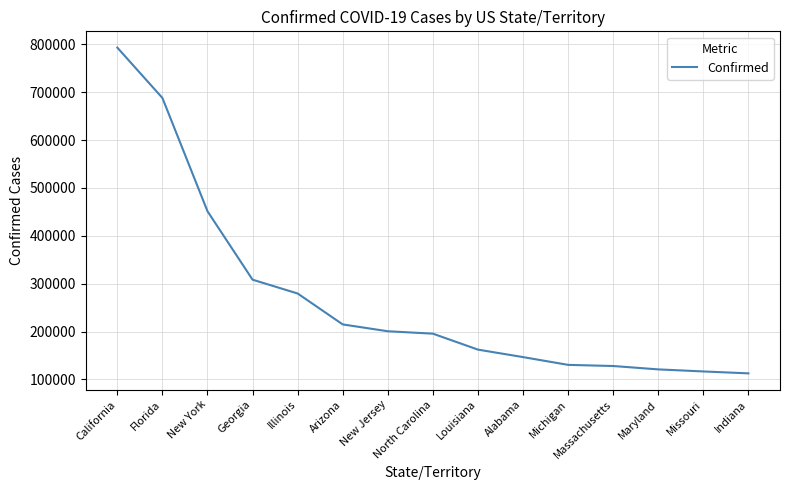

Count the number of categories in the chart.

15